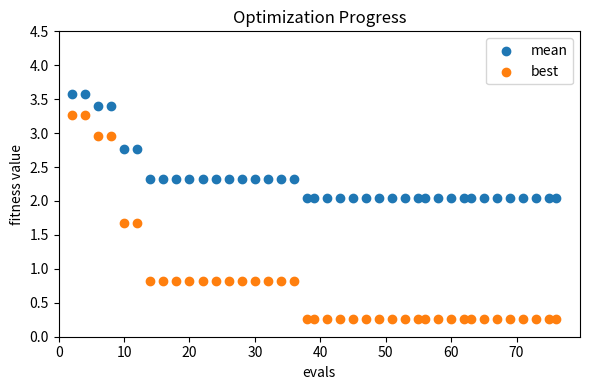

Across all data points, what is the range of Y values (max minus min)?

3.3